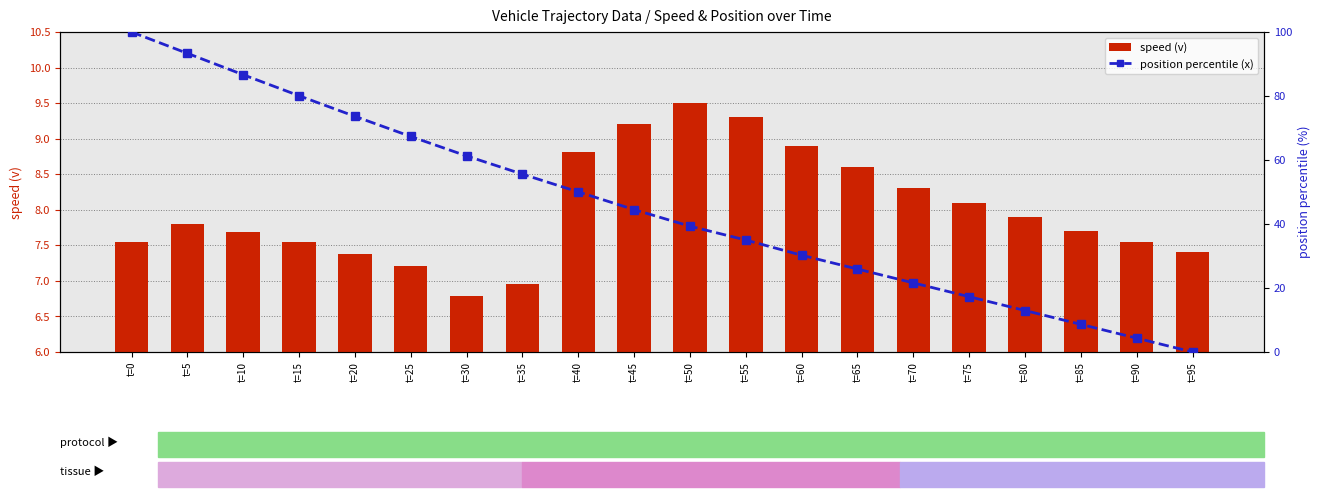

What is the value of the speed (v) bar at the 16th from the left?

8.1